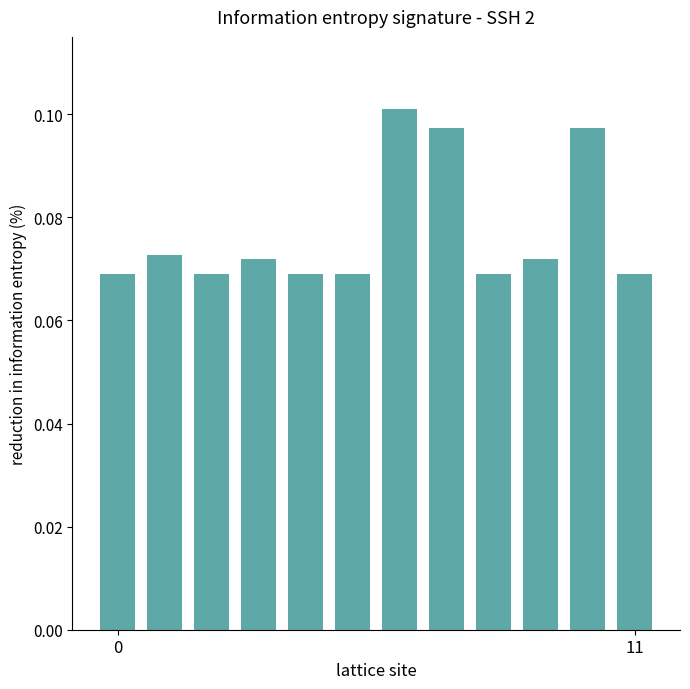

What is the sum of all values?

0.9